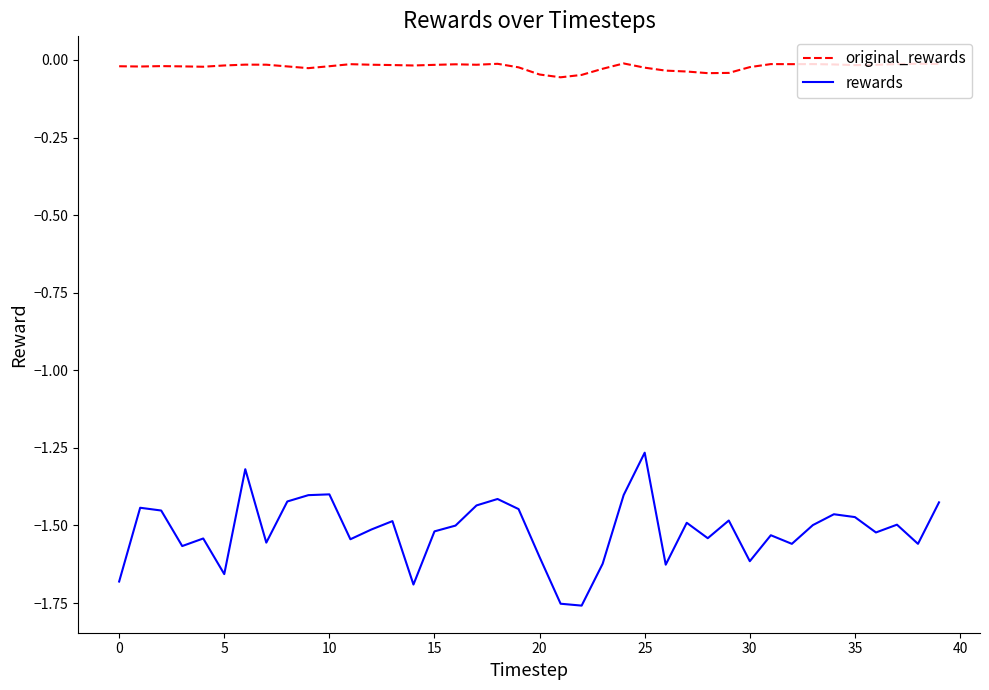

Which series has the largest range (max minus min)?

rewards